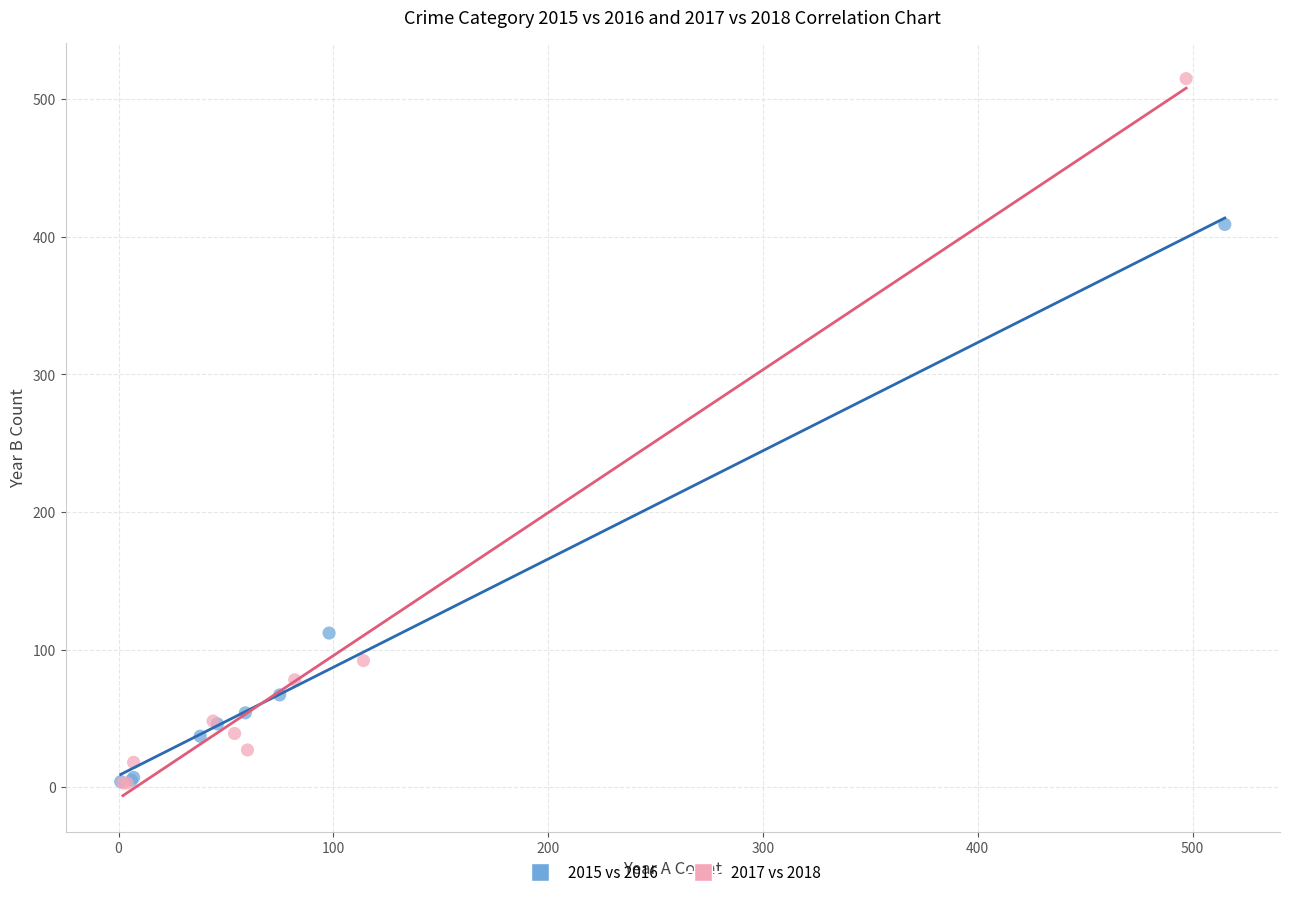

Which series has the widest spread of Y values?

2017 vs 2018